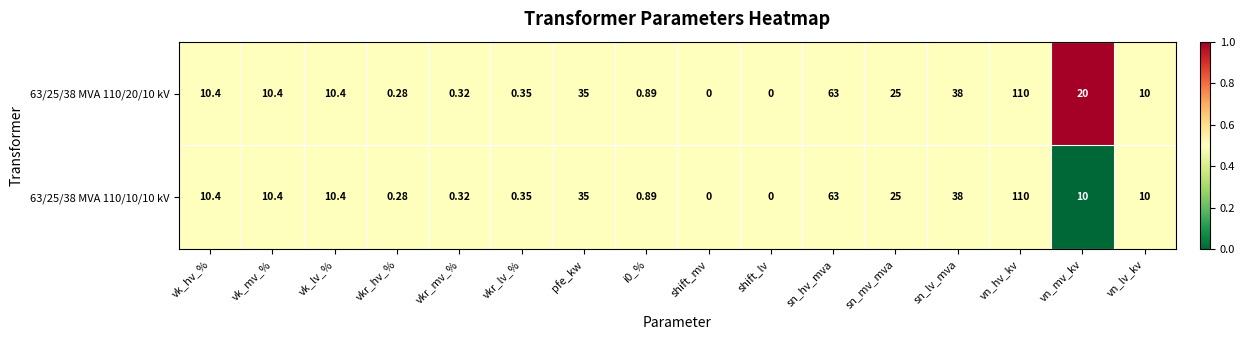

At which category is the sum across all series the highest?

vn_hv_kv